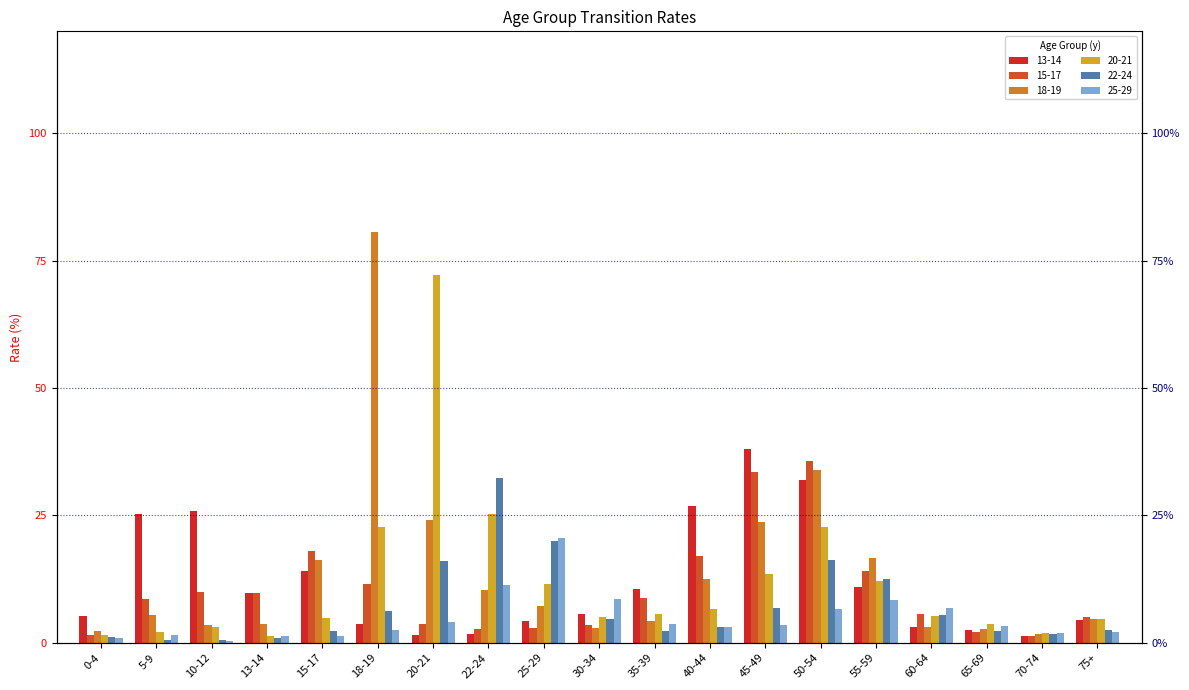

The 22-24 series shows 5.4 at 60-64. True or false?

True